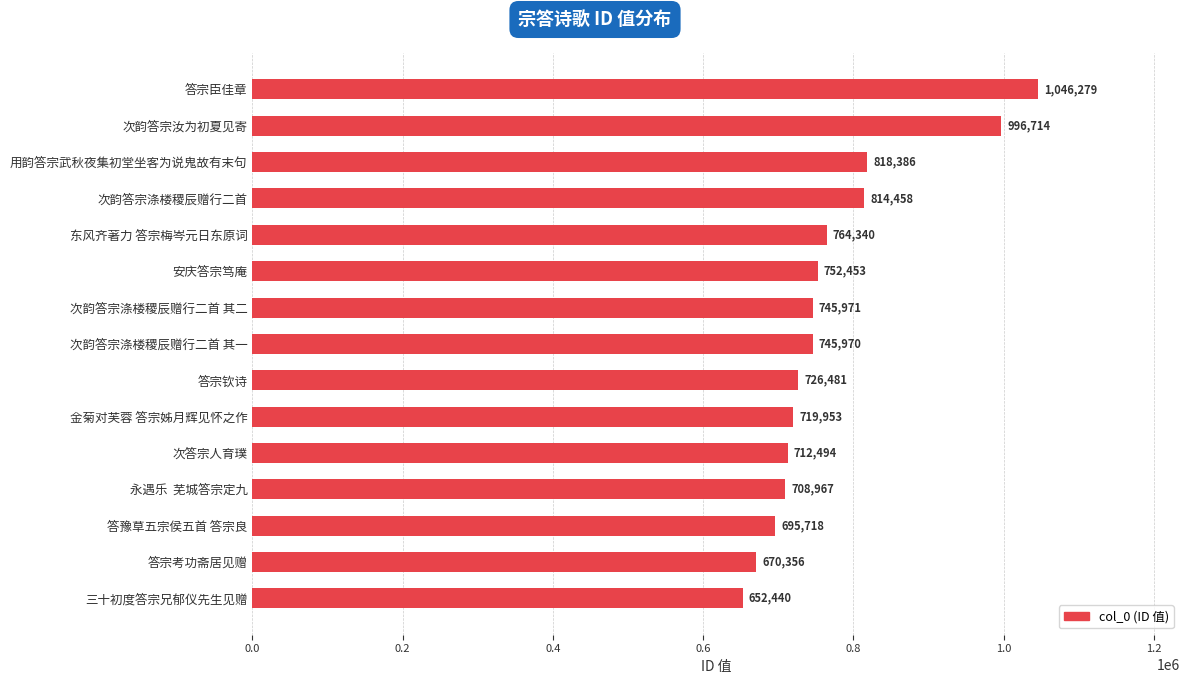

What is the difference between the maximum and second lowest values?

375923